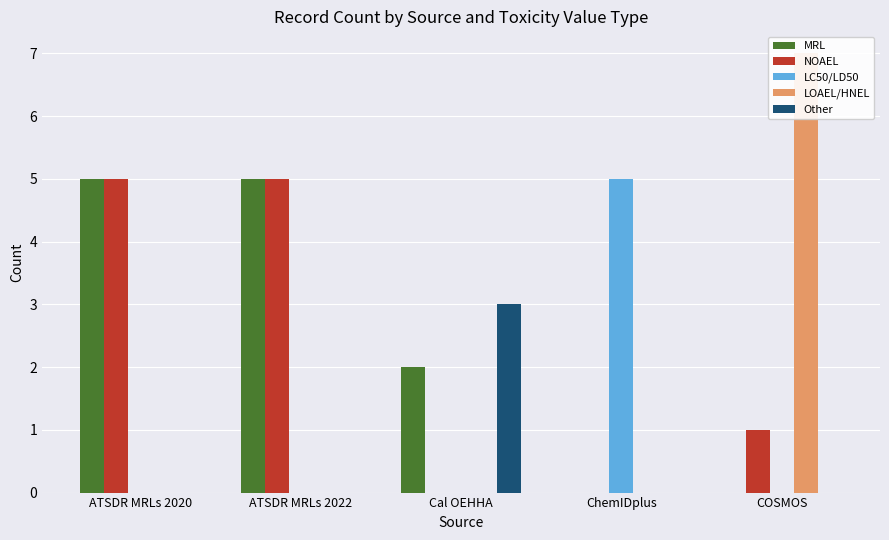

How many groups of bars are there?

5